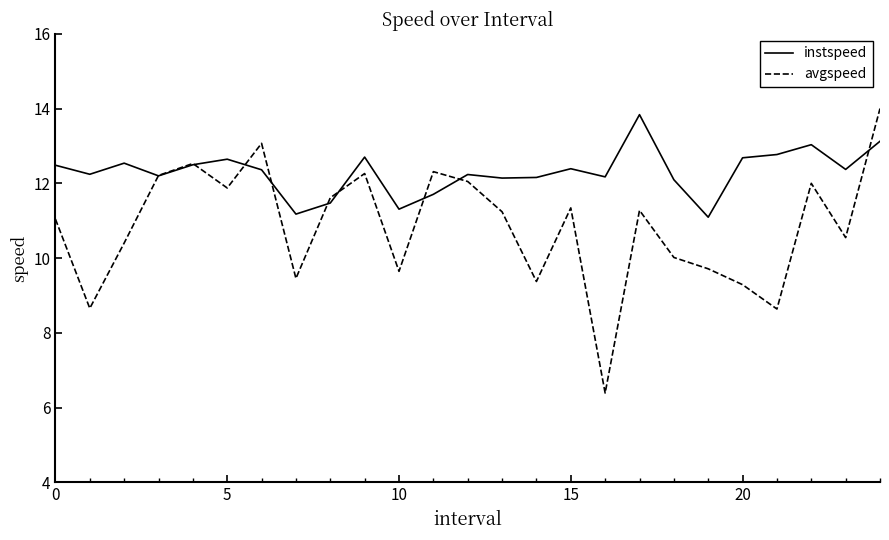

Which series has the largest total across all categories?

instspeed